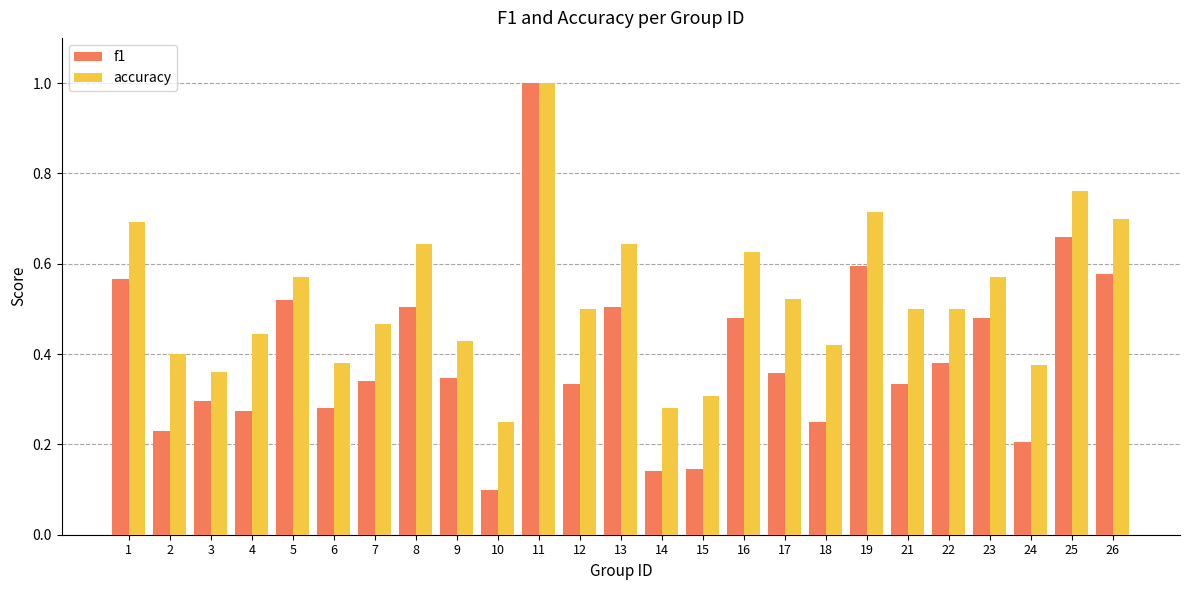

Is the value of f1 at 10 greater than the value of accuracy at 14?

No